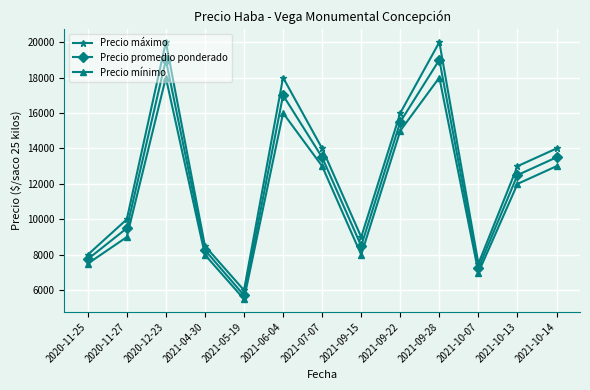

Reading left to right, transcribe all the data shown in this chart.

Precio máximo: 8000	10000	20000	8500	6000	18000	14000	9000	16000	20000	7500	13000	14000
Precio promedio ponderado: 7750	9500	19000	8267	5714	17000	13500	8500	15500	19000	7250	12500	13500
Precio mínimo: 7500	9000	18000	8000	5500	16000	13000	8000	15000	18000	7000	12000	13000